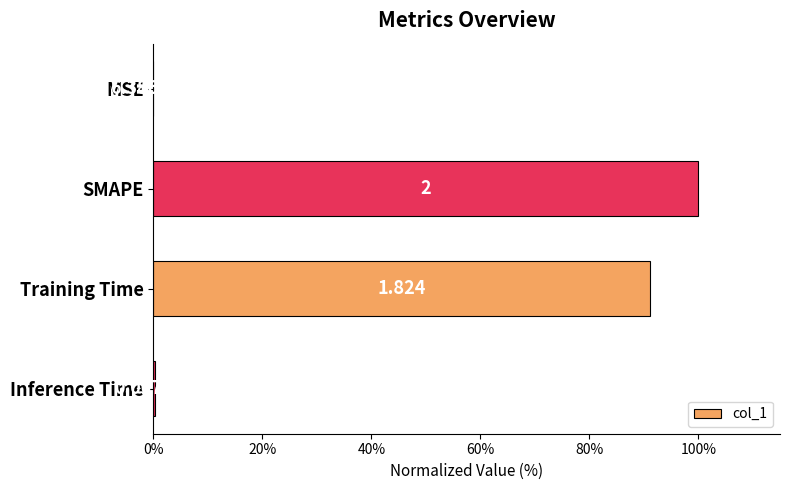

What is the average value?

47.9